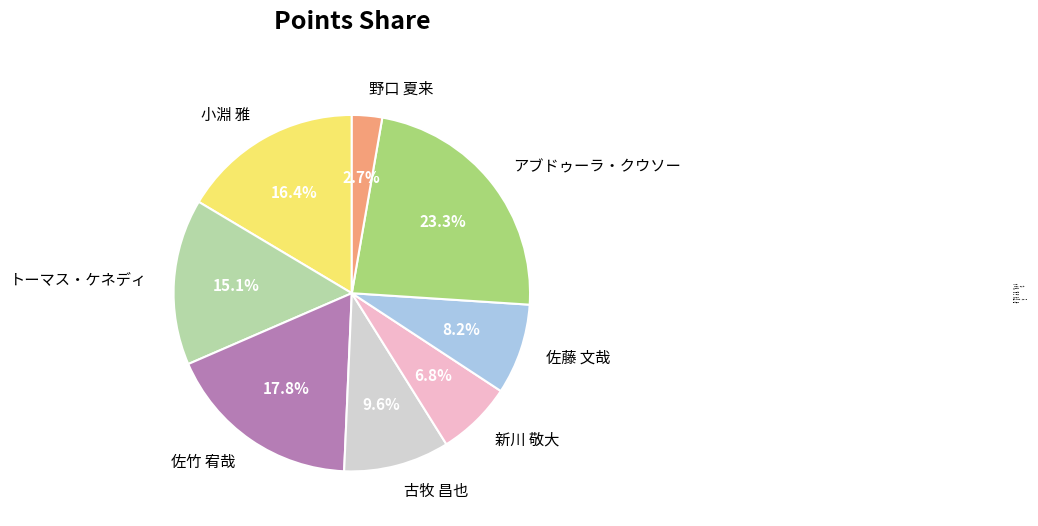

What percentage is the 小淵 雅 slice, to the nearest percent?

16%